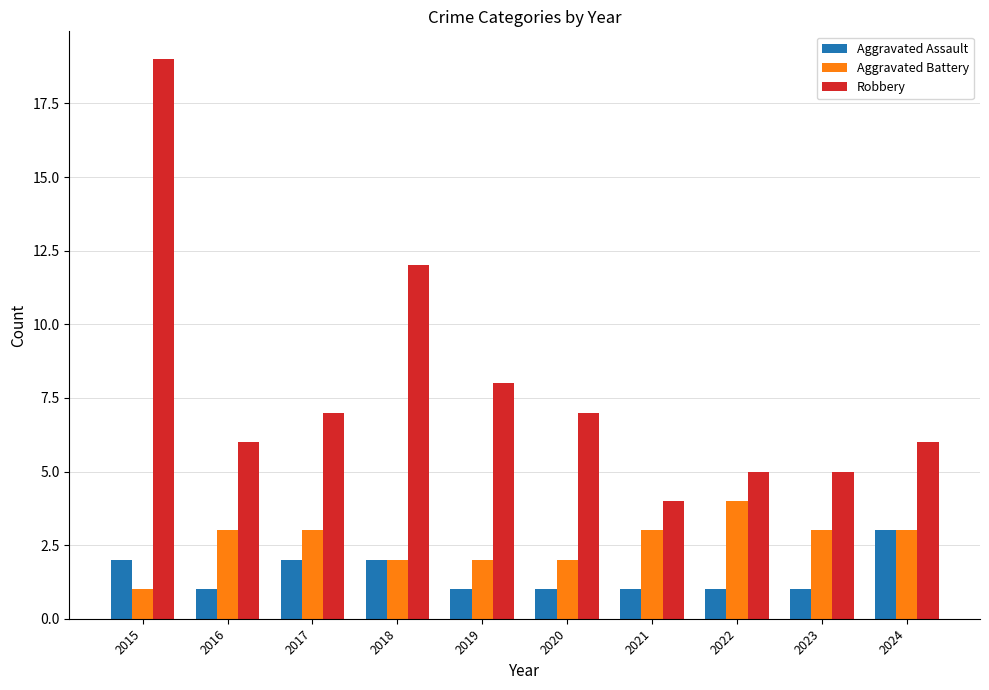

What is the value of the Aggravated Battery bar at the 7th from the left?

3